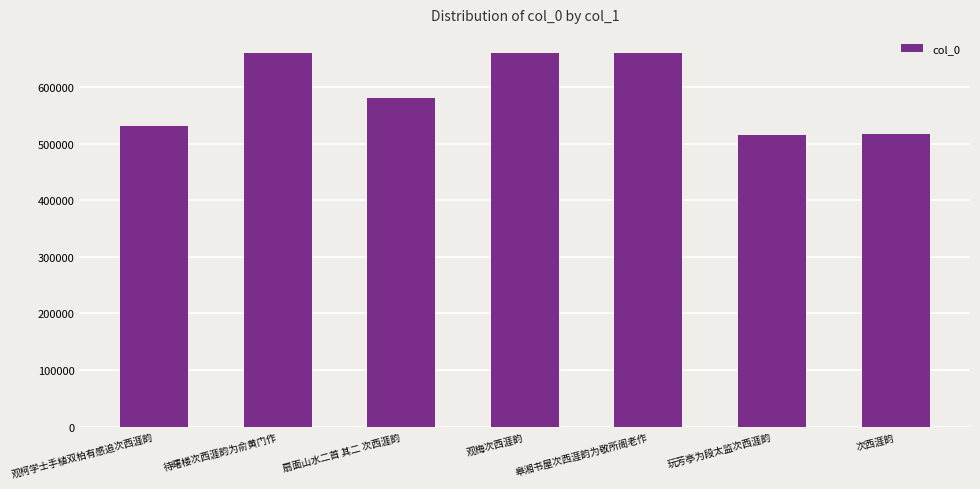

Is it true that the value at 观柯学士手植双柏有感追次西涯韵 is 531840?

True